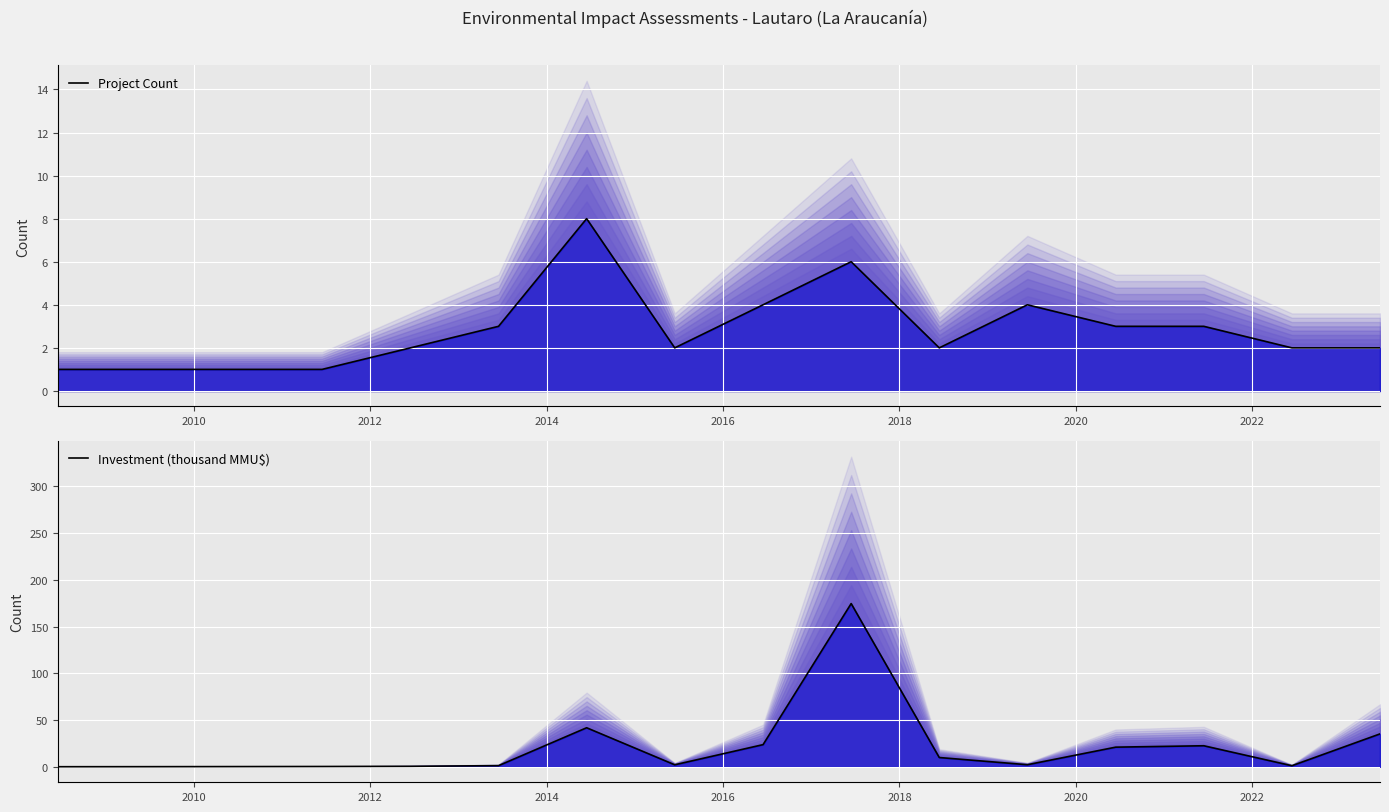

Which series has the largest total across all categories?

Investment (thousand MMU$)